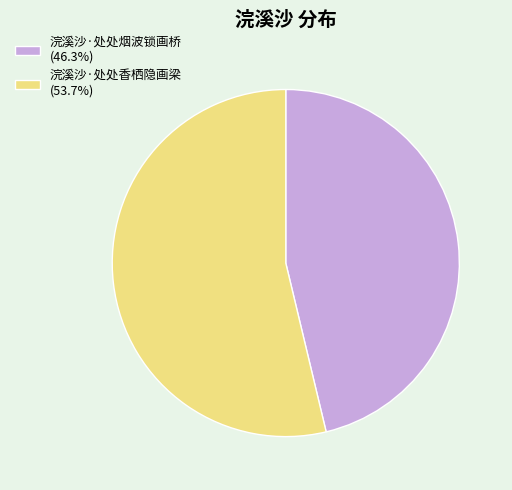

How many slices are in this pie chart?

2